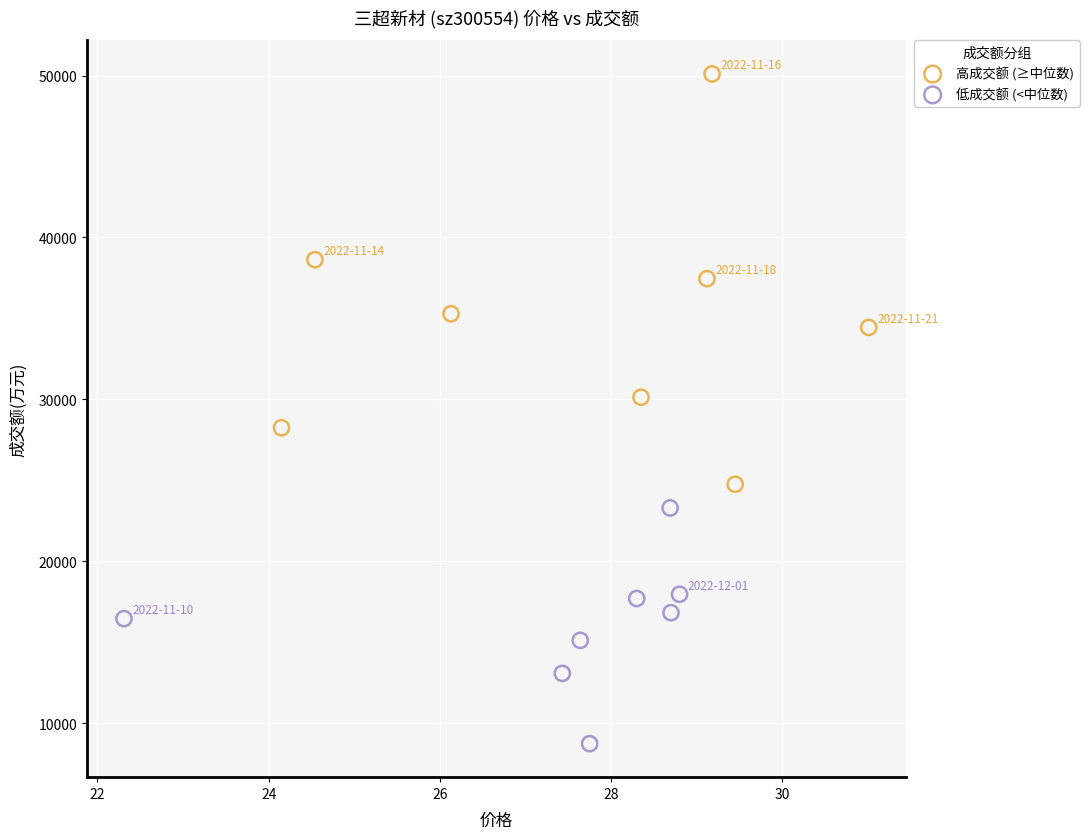

Which series has the widest spread of Y values?

高成交额 (≥中位数)